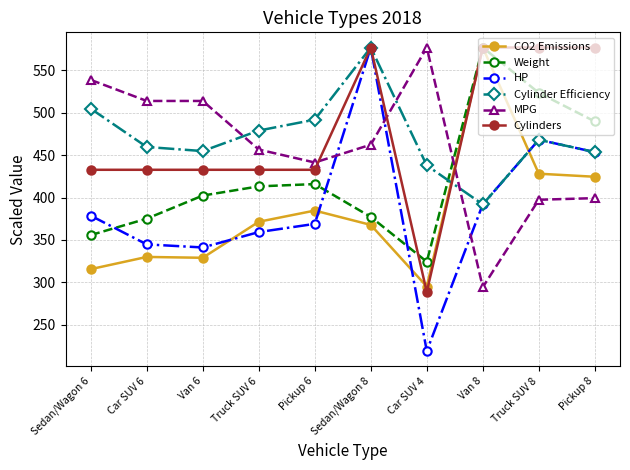

At which category does Cylinder Efficiency reach its first local peak?

Sedan/Wagon 8